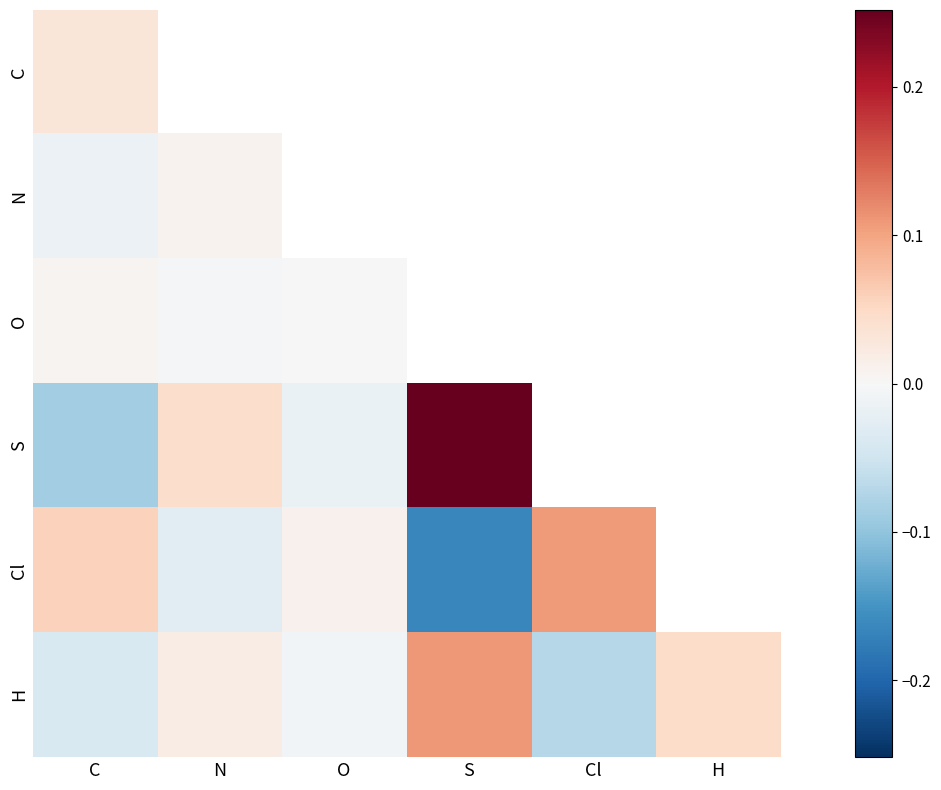

What is the smallest value displayed?

-0.2